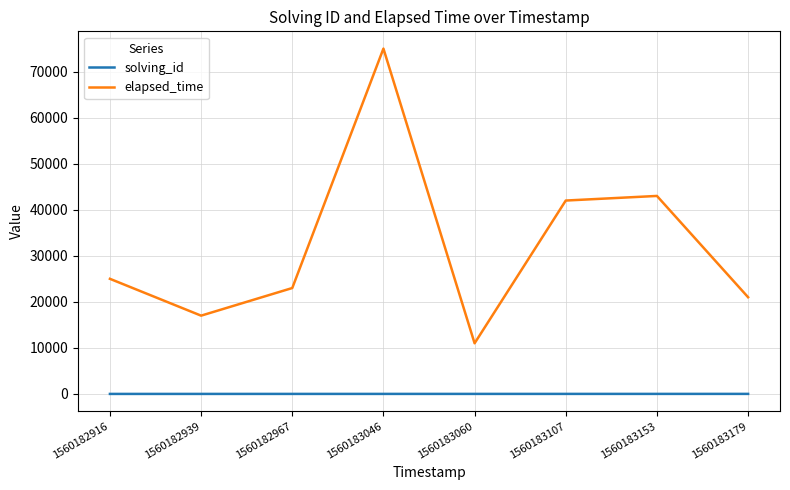

Is the value of elapsed_time at 1560183107 greater than the value of solving_id at 1560182939?

Yes